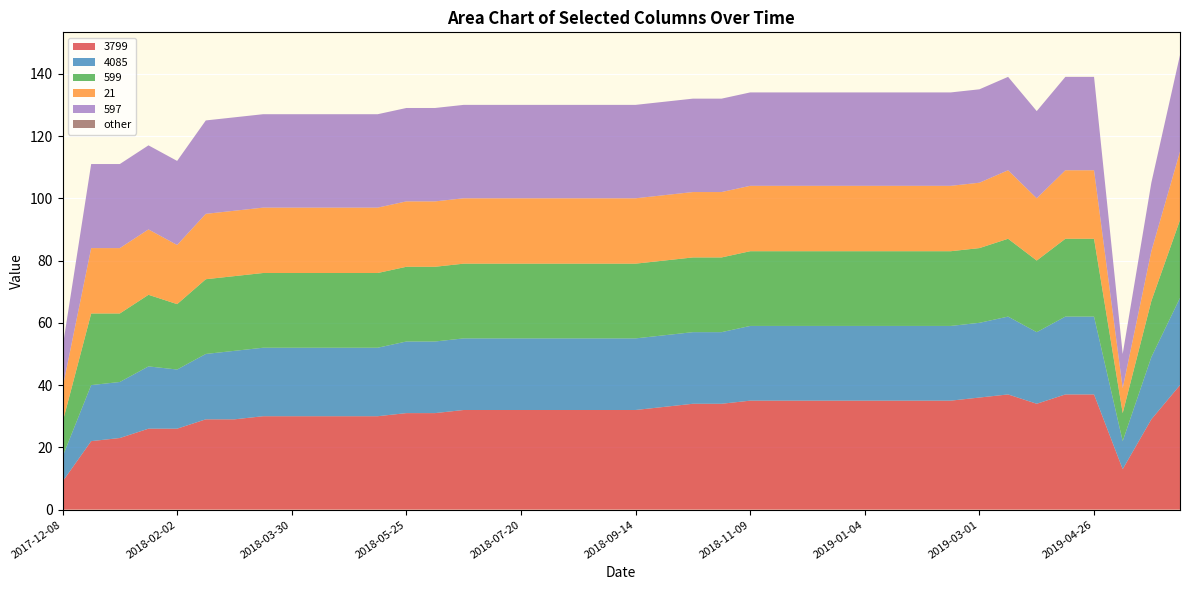

Reading left to right, list all the values displayed in this chart.

3799: 9	22	23	26	26	29	29	30	30	30	30	30	31	31	32	32	32	32	32	32	32	33	34	34	35	35	35	35	35	35	35	35	36	37	34	37	37	13	29	40
4085: 8	18	18	20	19	21	22	22	22	22	22	22	23	23	23	23	23	23	23	23	23	23	23	23	24	24	24	24	24	24	24	24	24	25	23	25	25	9	20	28
599: 11	23	22	23	21	24	24	24	24	24	24	24	24	24	24	24	24	24	24	24	24	24	24	24	24	24	24	24	24	24	24	24	24	25	23	25	25	9	18	25
21: 11	21	21	21	19	21	21	21	21	21	21	21	21	21	21	21	21	21	21	21	21	21	21	21	21	21	21	21	21	21	21	21	21	22	20	22	22	8	16	22
597: 13	27	27	27	27	30	30	30	30	30	30	30	30	30	30	30	30	30	30	30	30	30	30	30	30	30	30	30	30	30	30	30	30	30	28	30	30	11	22	31
other: 0	0	0	0	0	0	0	0	0	0	0	0	0	0	0	0	0	0	0	0	0	0	0	0	0	0	0	0	0	0	0	0	0	0	0	0	0	0	0	0